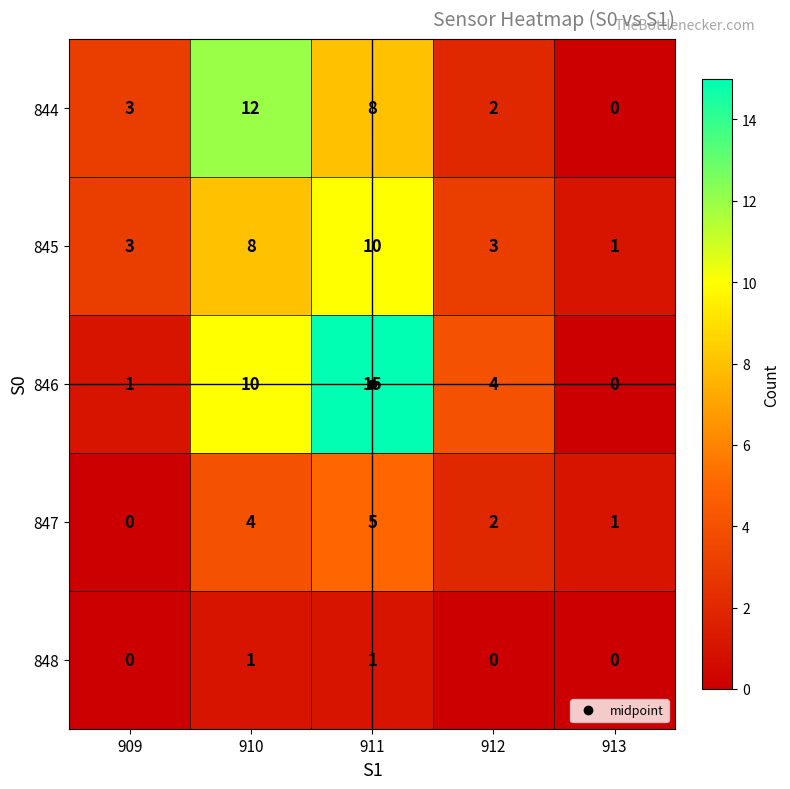

At which label does 847 first exceed 2?

910